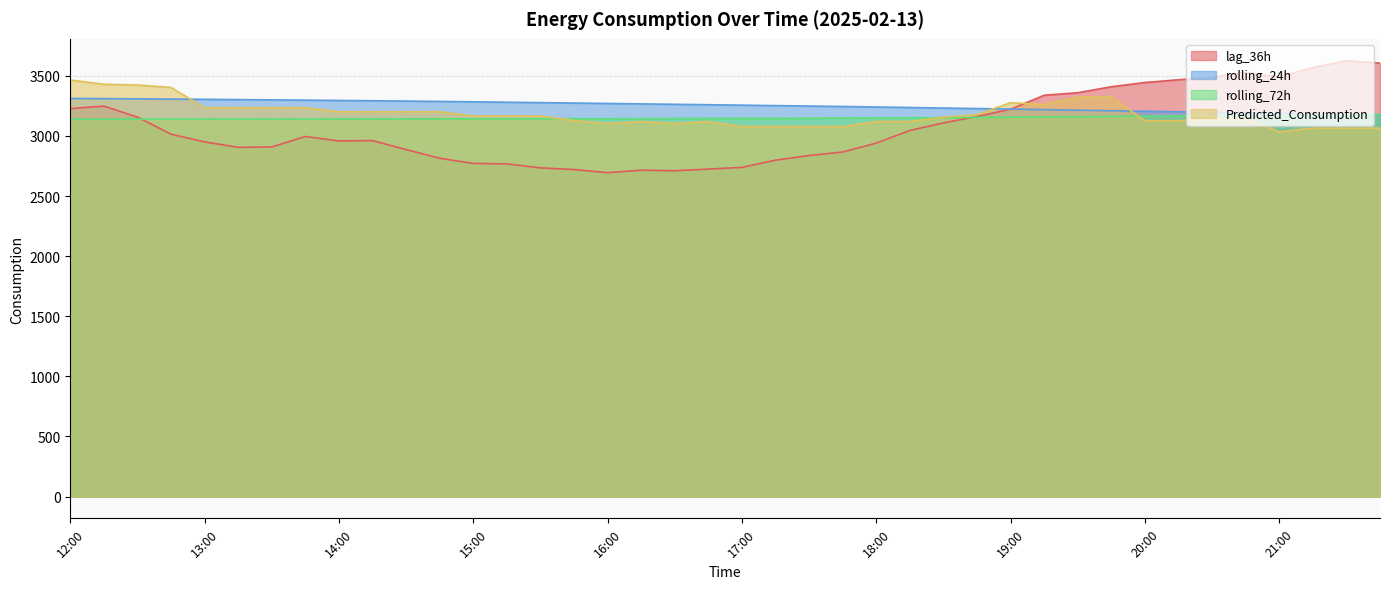

Between 13:45 and 17:00, which series saw the biggest shift?

lag_36h